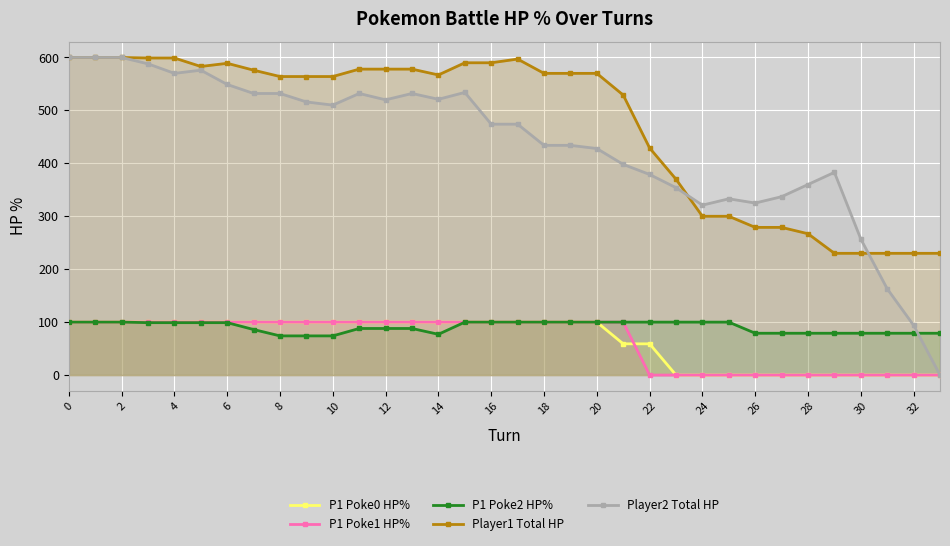

True or false: Player2 Total HP has more than 0 interior local peaks.

True